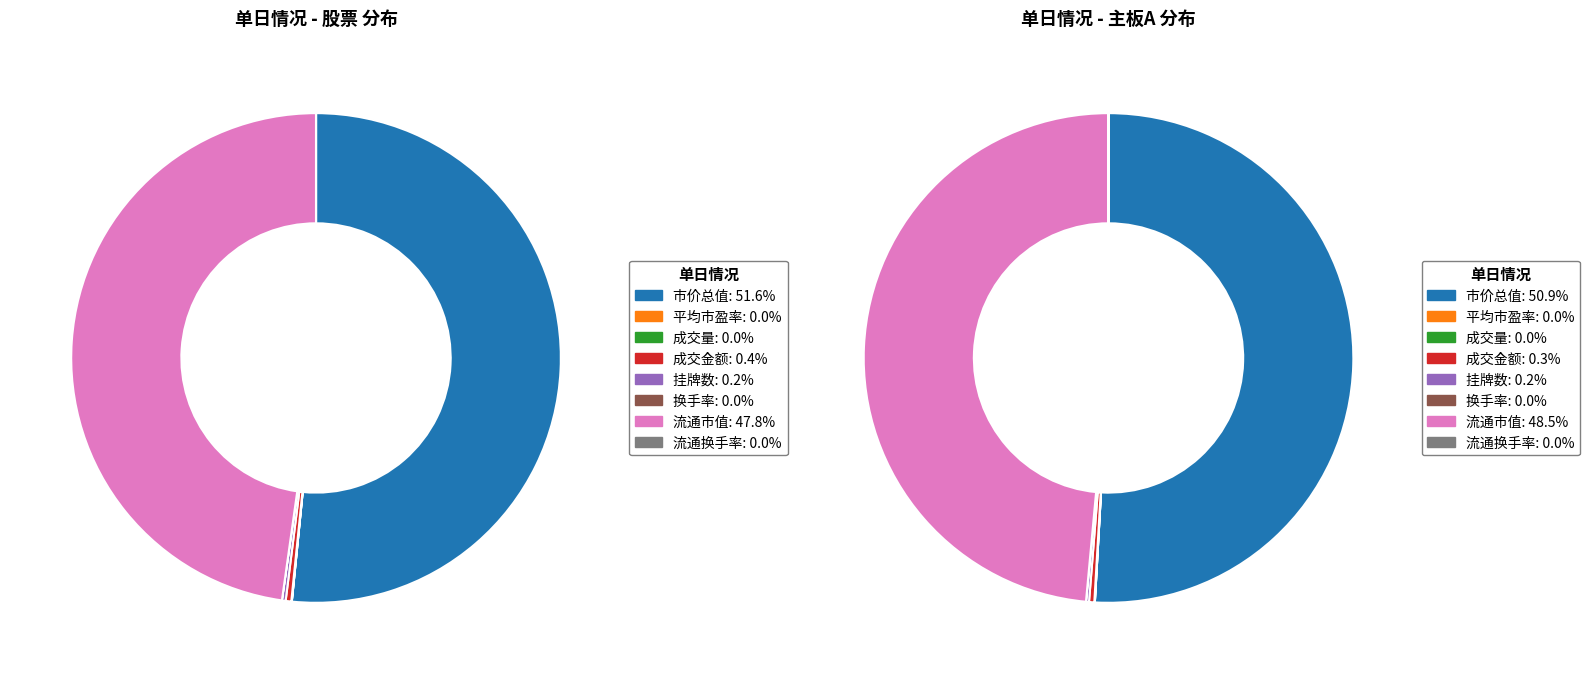

How many segments does this pie chart have?

8